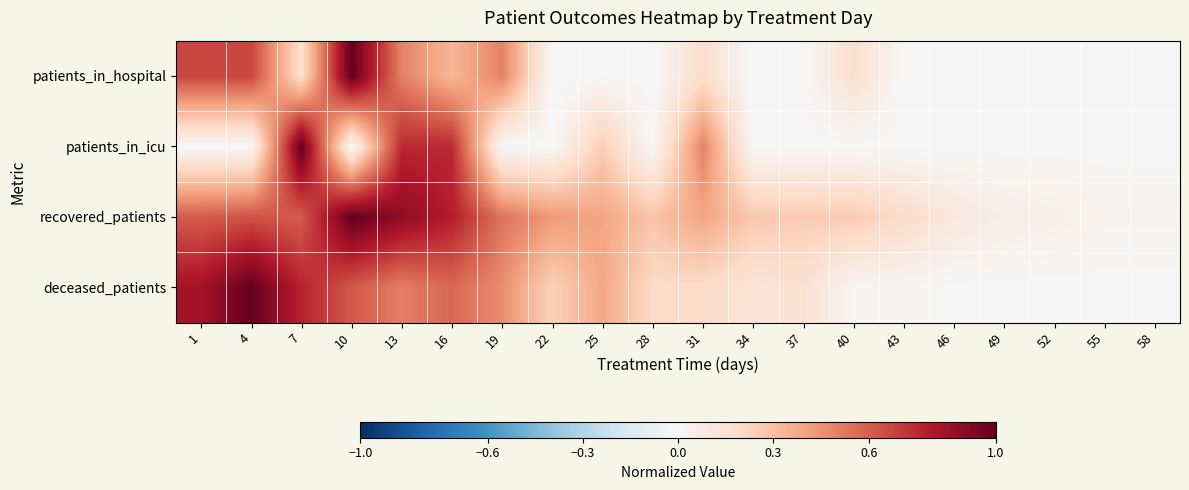

How many data points does each series have?

20